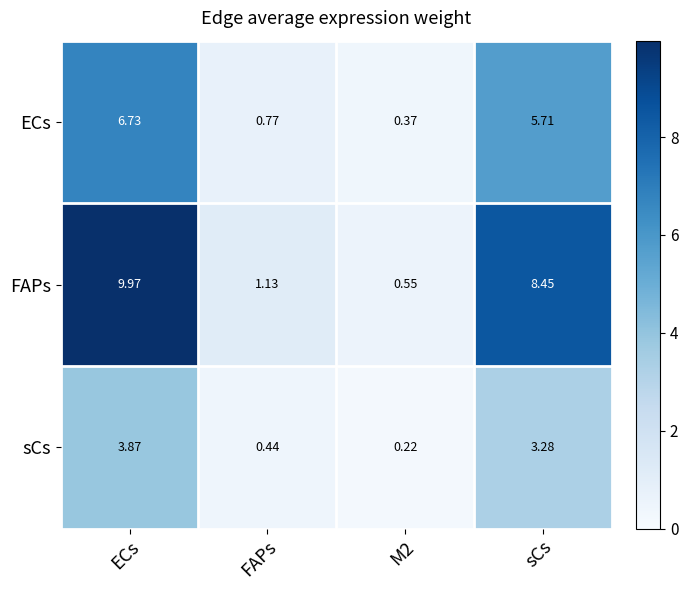

Which series changed the most between ECs and M2?

FAPs